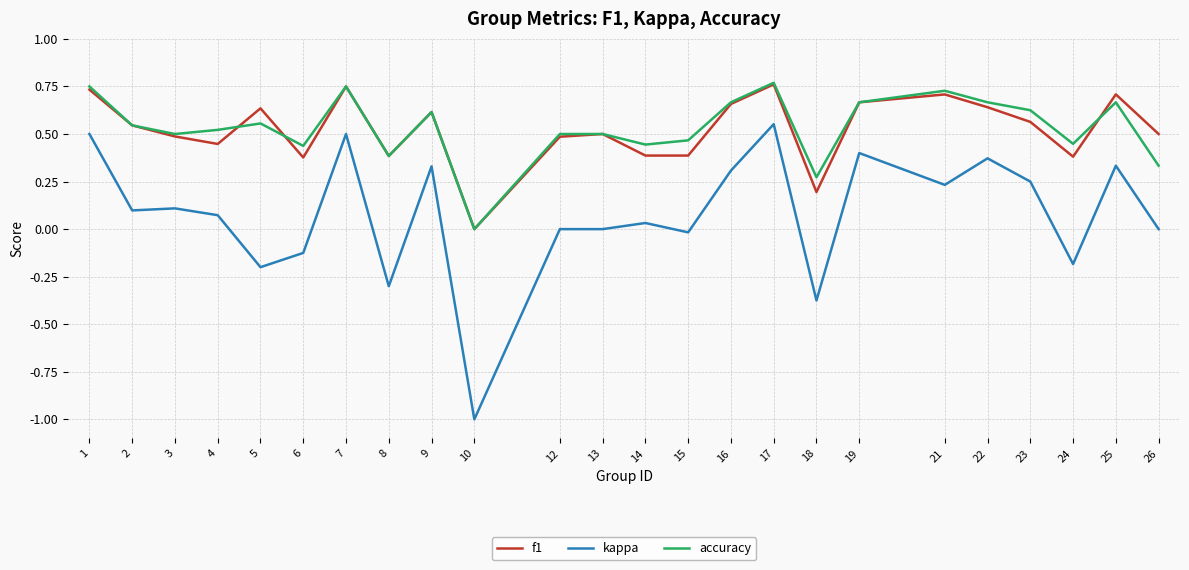

What is the total value across all series at 4?

1.0